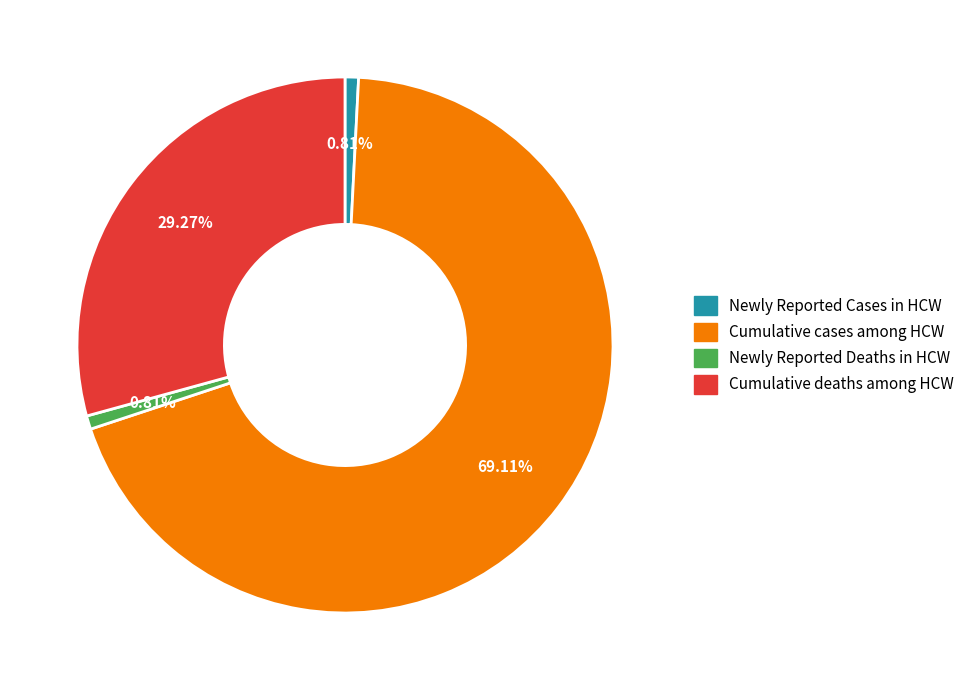

How many slices are in this pie chart?

4